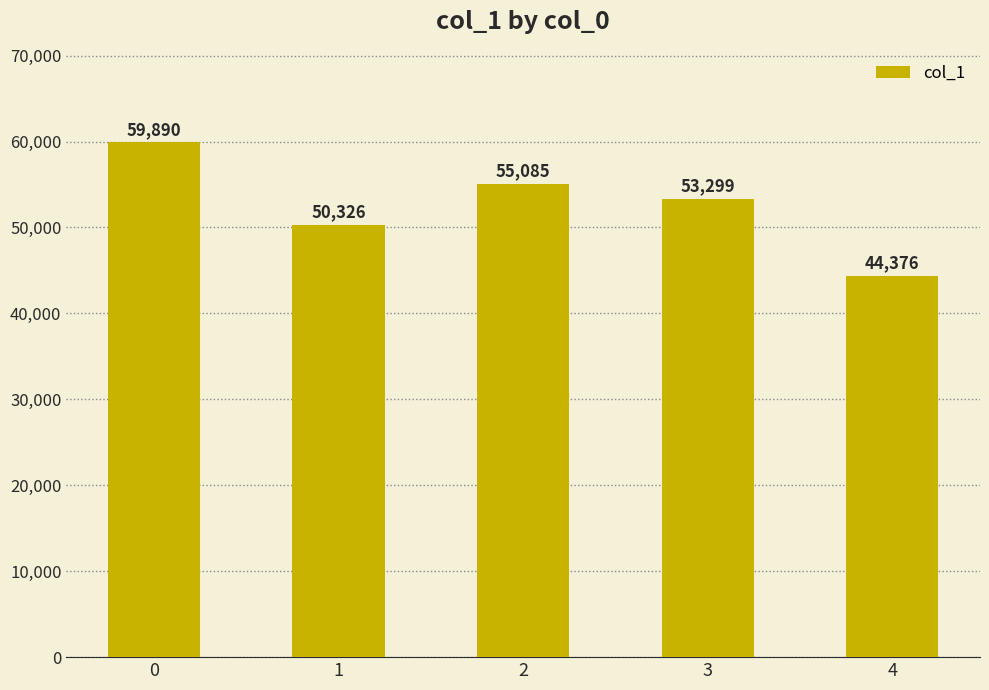

How many bars are there in total?

5